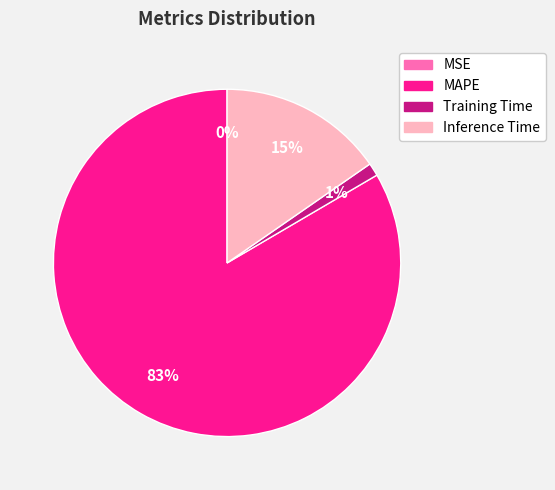

Which slice is the largest?

MAPE